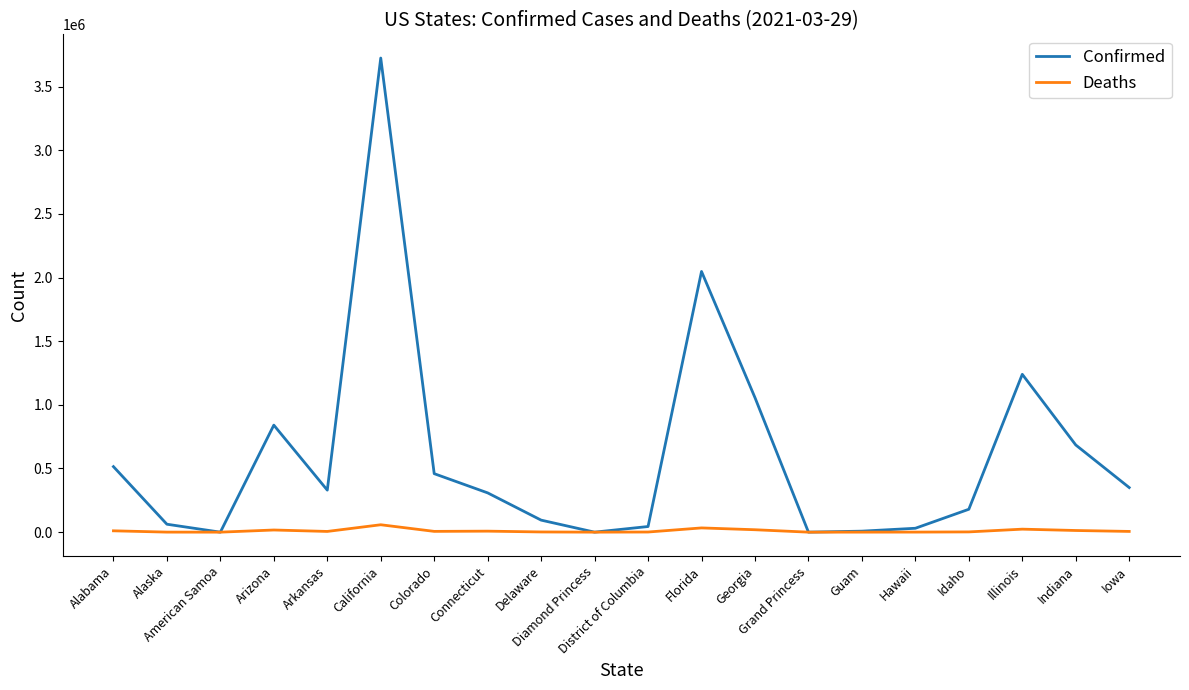

What is the difference between the Deaths values at Alabama and Guam?

10392